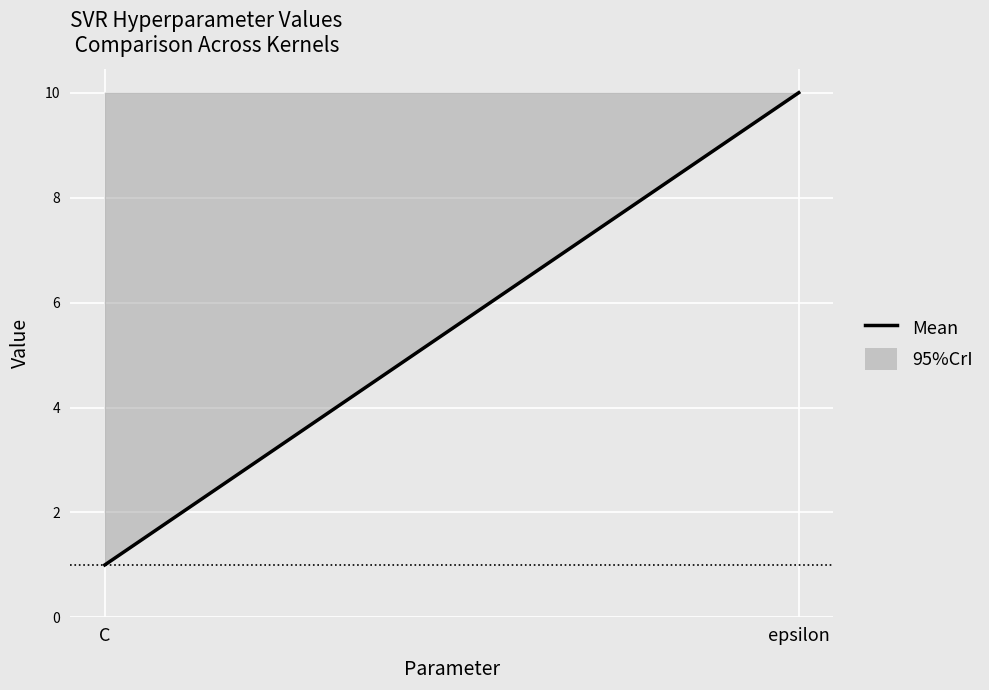

What is the minimum value shown in the chart?

1